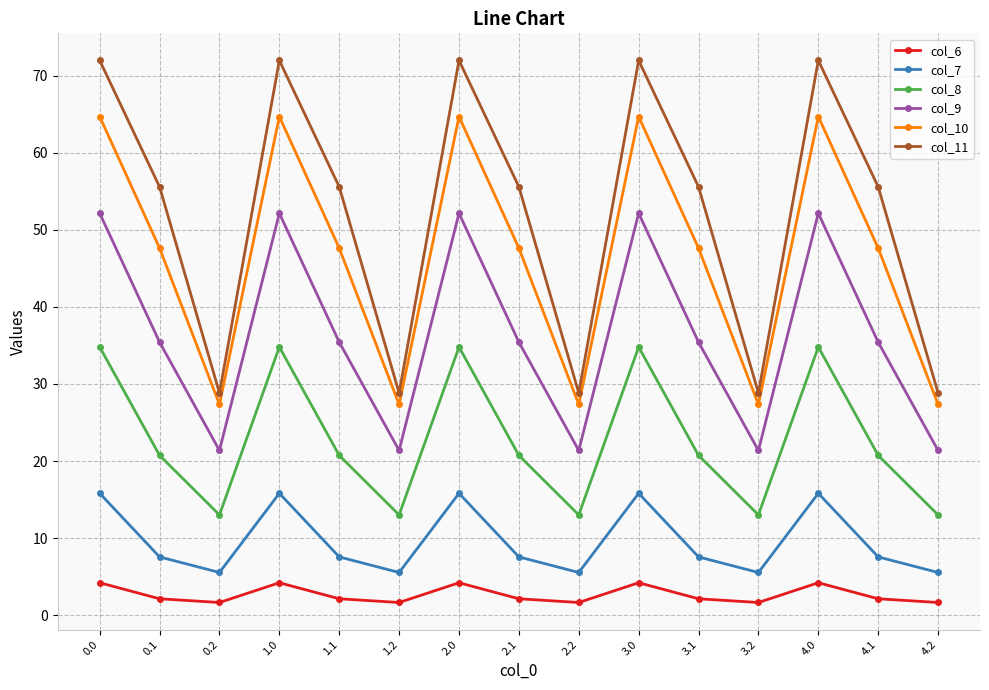

In col_11, how many points are lower than both neighbors (excluding endpoints)?

4